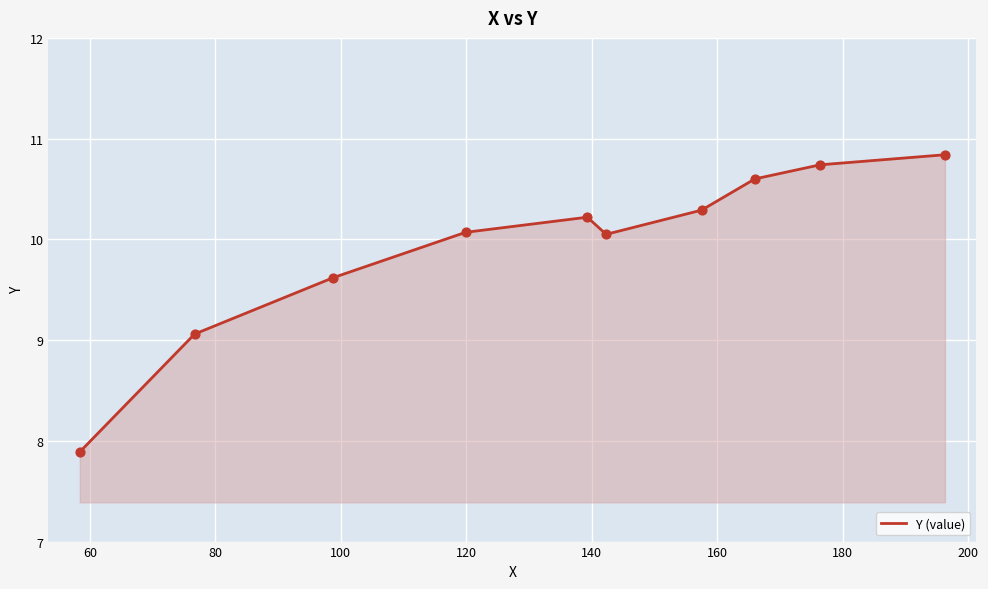

What is the maximum value shown in the chart?

10.8